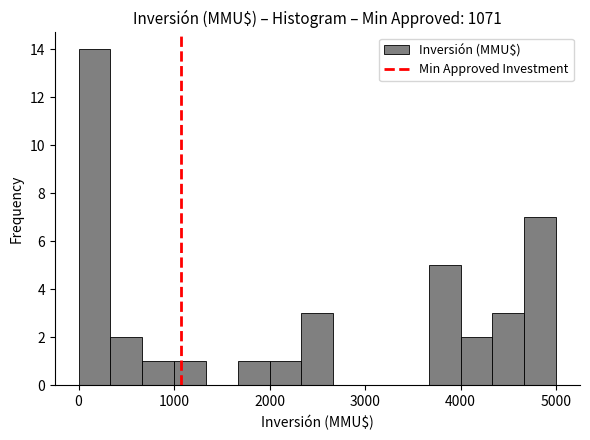

Read against the x-axis, roughly where is the centre of the tallest bar?

200